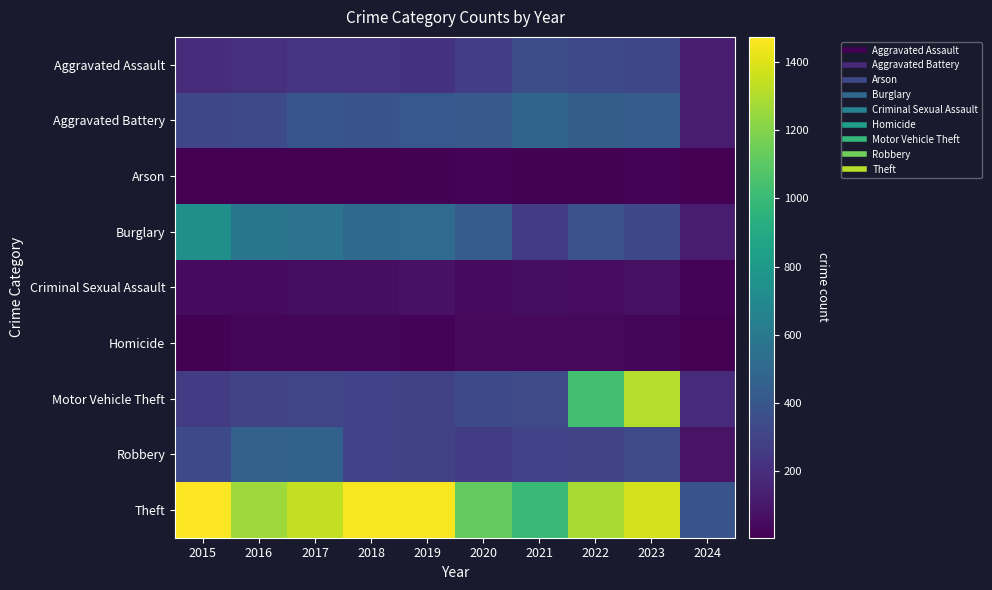

Which category has the lowest value across all series?

2024